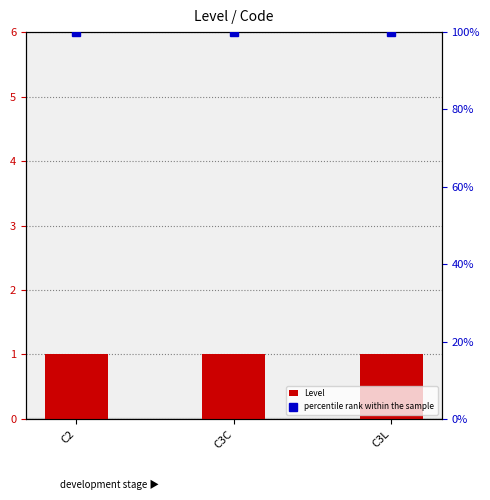

What position from the left is C3C?

2